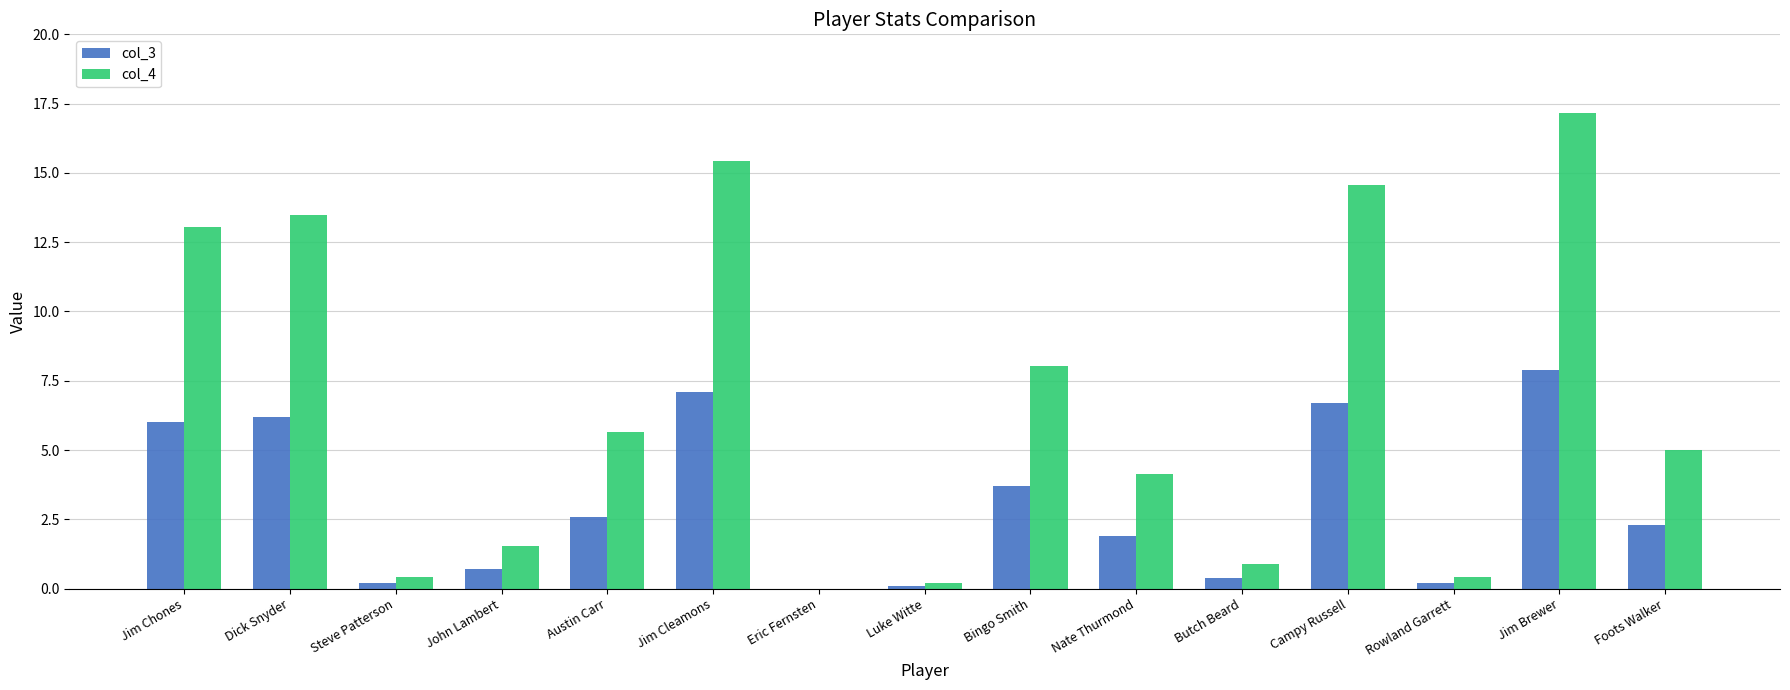

Is it true that col_3 equals 6.7 at Campy Russell?

True